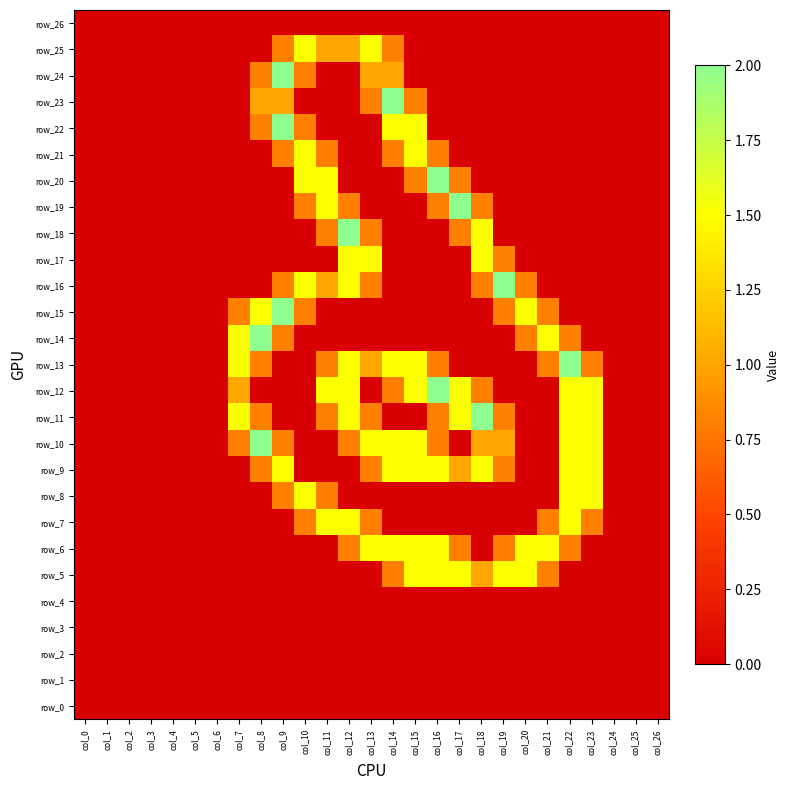

The row_21 series shows 0.0 at col_25. True or false?

True